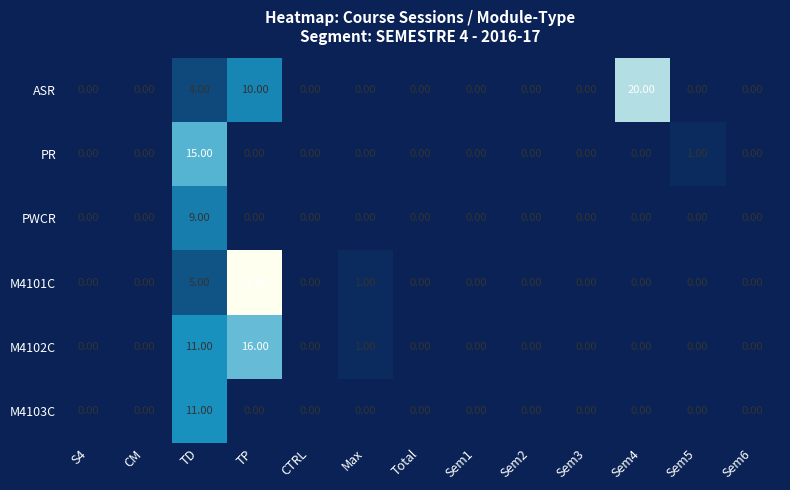

What is the sum of all PWCR values?

9